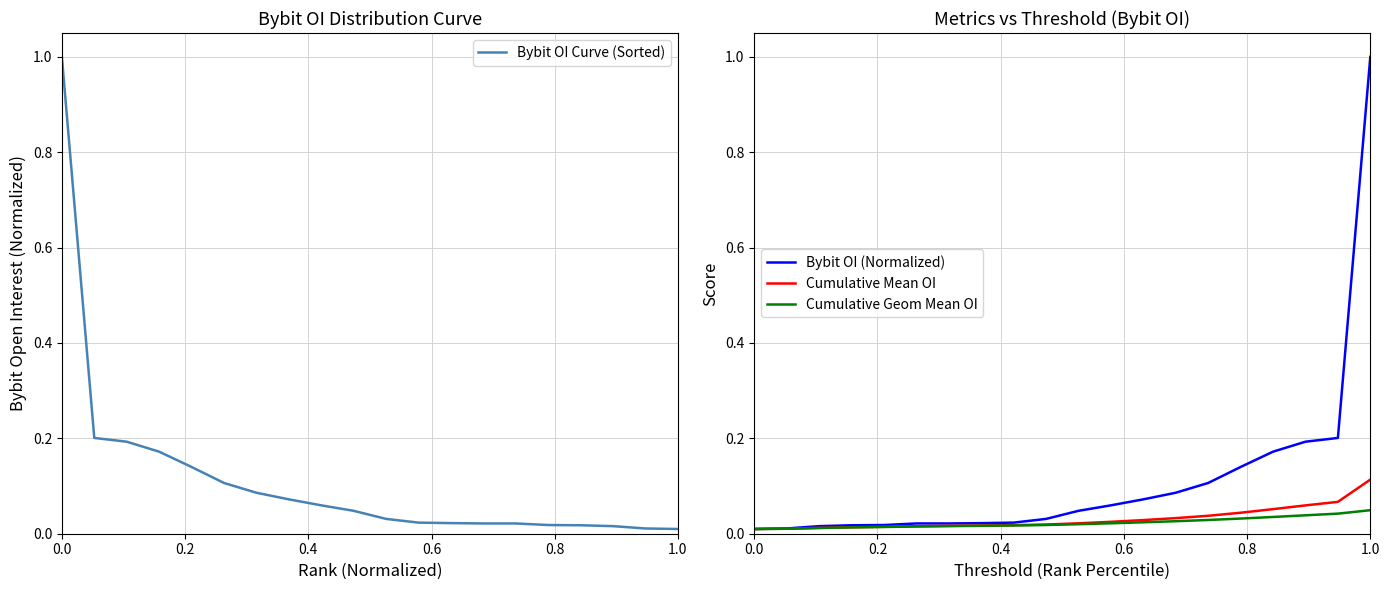

Is it true that Bybit OI Curve (Sorted) equals 0.0 at 1.0?

True